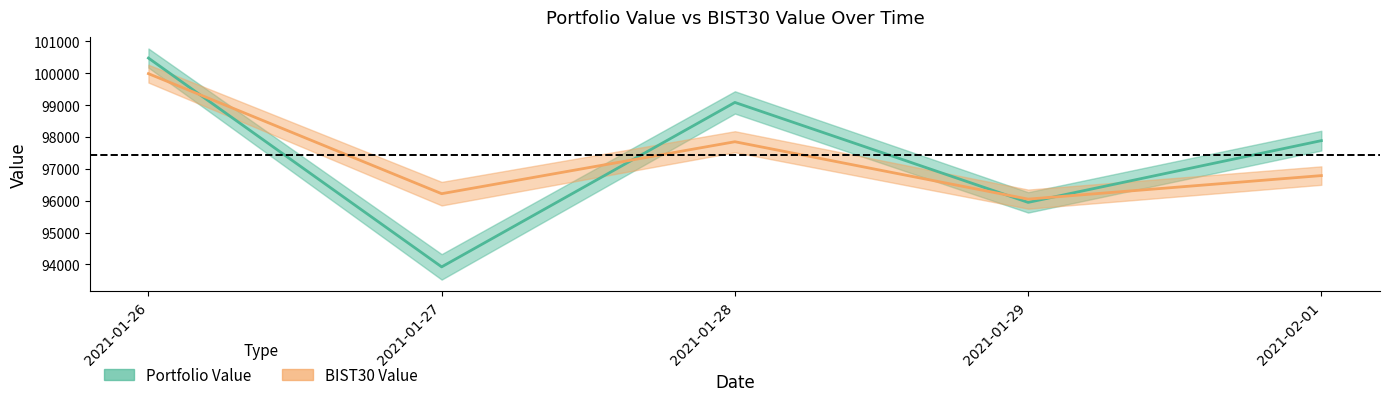

Reading left to right, transcribe all the data shown in this chart.

Portfolio Value: 2021-01-26=100477.3	2021-01-27=93920.9	2021-01-28=99084.2	2021-01-29=95945.5	2021-02-01=97884.6
BIST30 Value: 2021-01-26=99987.8	2021-01-27=96218.9	2021-01-28=97849.9	2021-01-29=96047.9	2021-02-01=96787.0